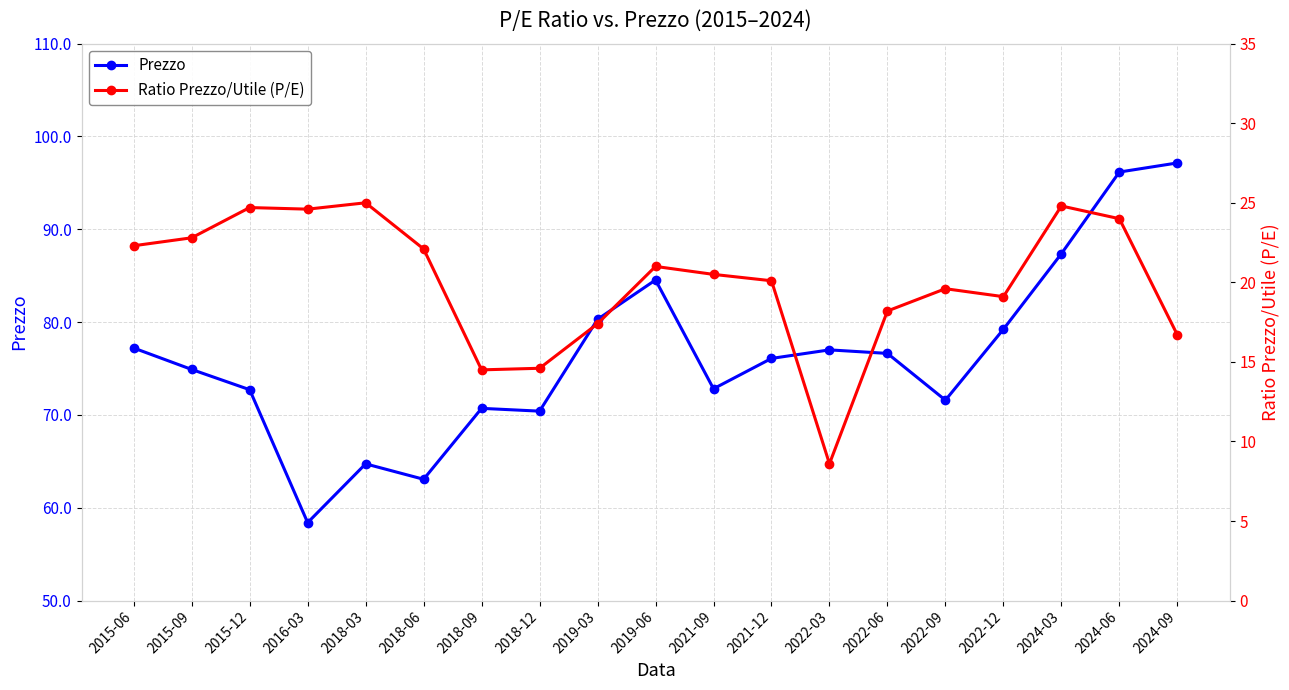

True or false: Prezzo and Ratio Prezzo/Utile (P/E) cross at least once.

False